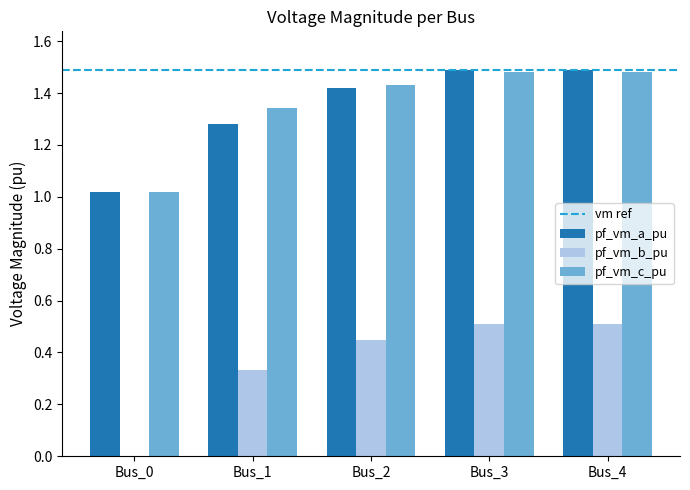

What is the total value across all series at Bus_4?

3.5